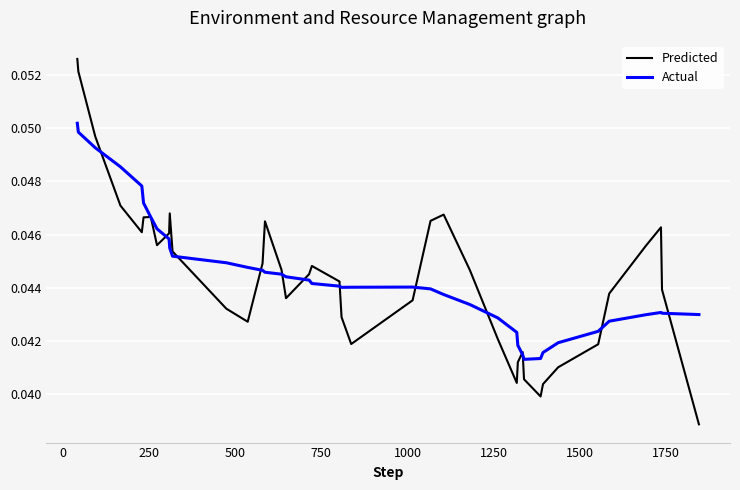

Which series has the widest spread of values?

Predicted